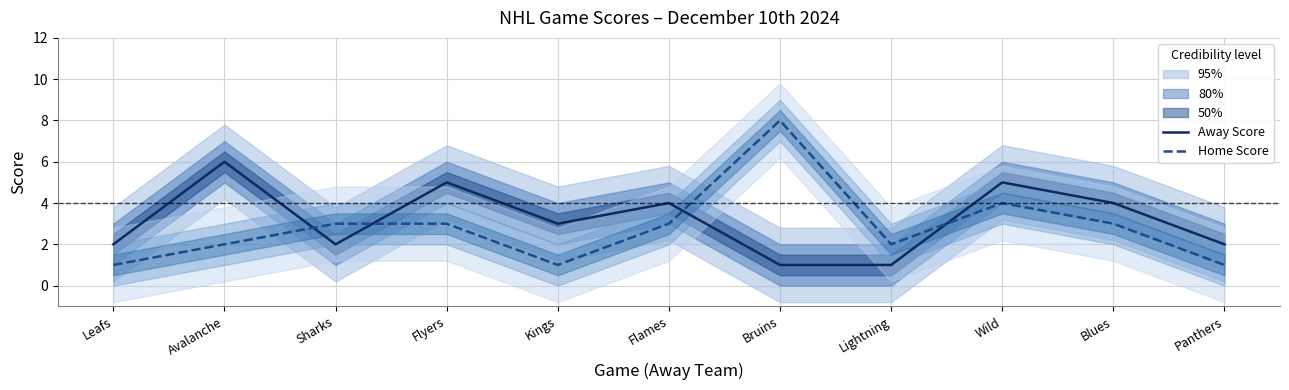

What is the value of the Home Score point at the 6th from the left?

3